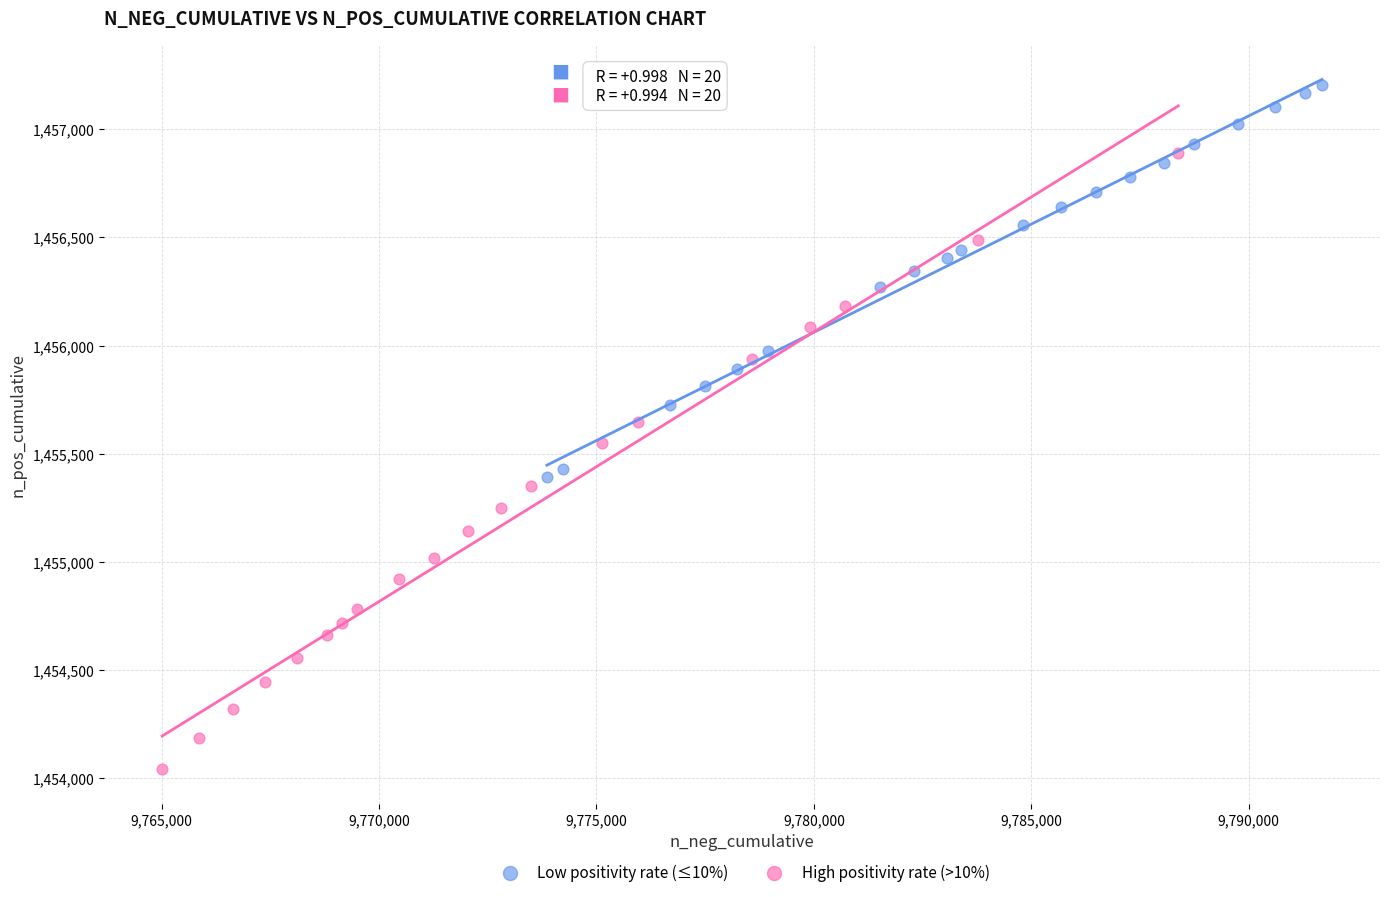

Which series contains the lowest Y value?

High positivity rate (>10%)